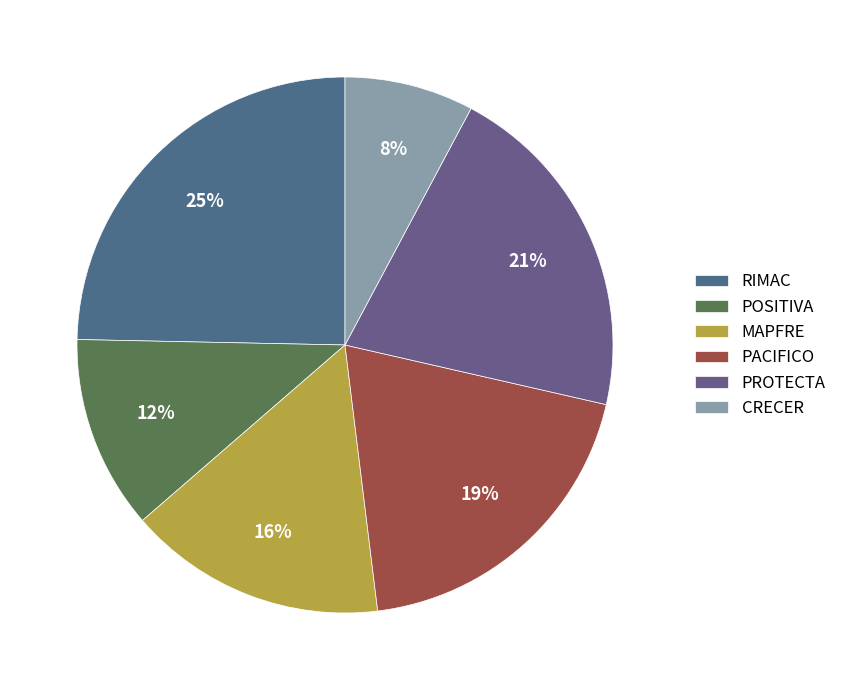

How many segments does this pie chart have?

6